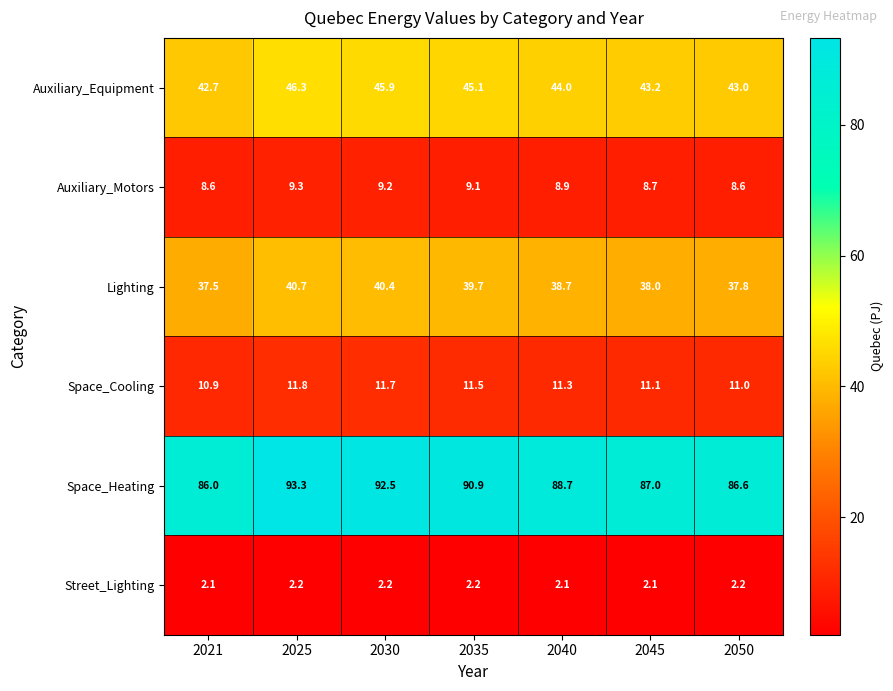

How many series are shown in this chart?

6